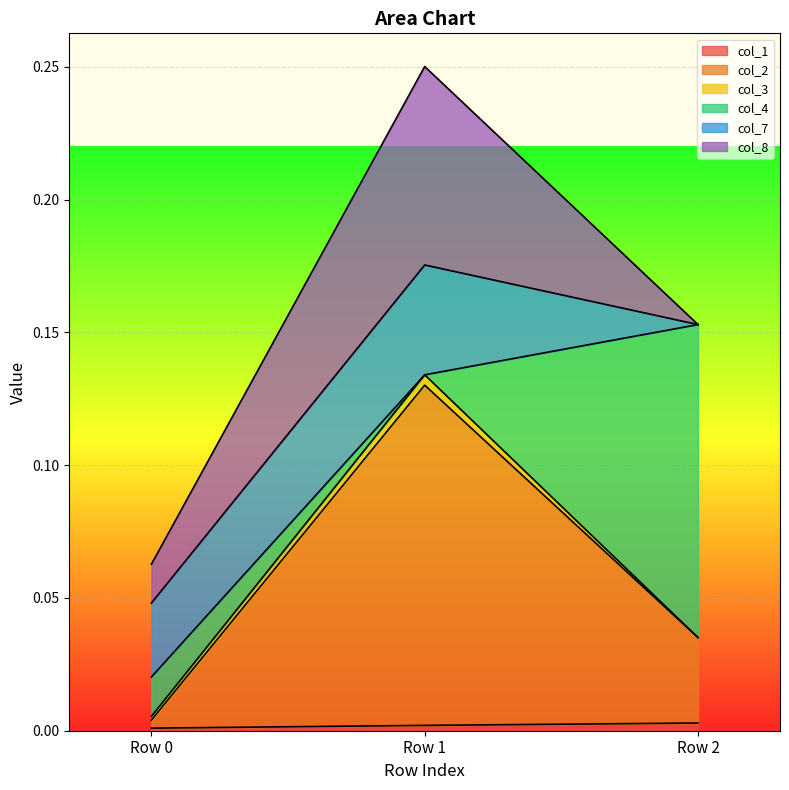

Where is col_1 nearest to the value 0?

Row 0